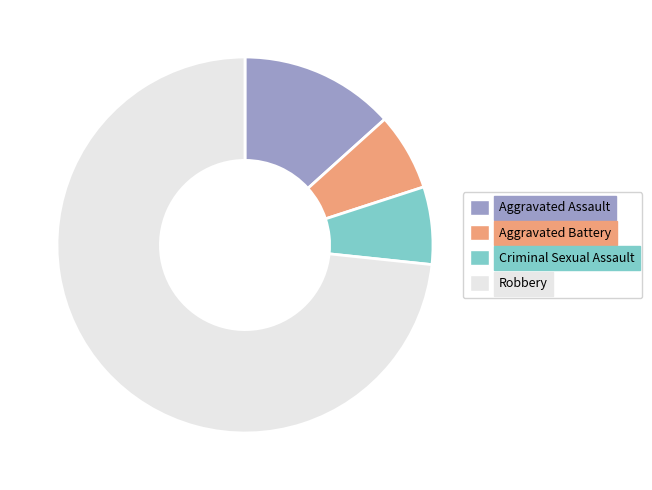

The Robbery slice represents 59% of the pie. True or false?

False